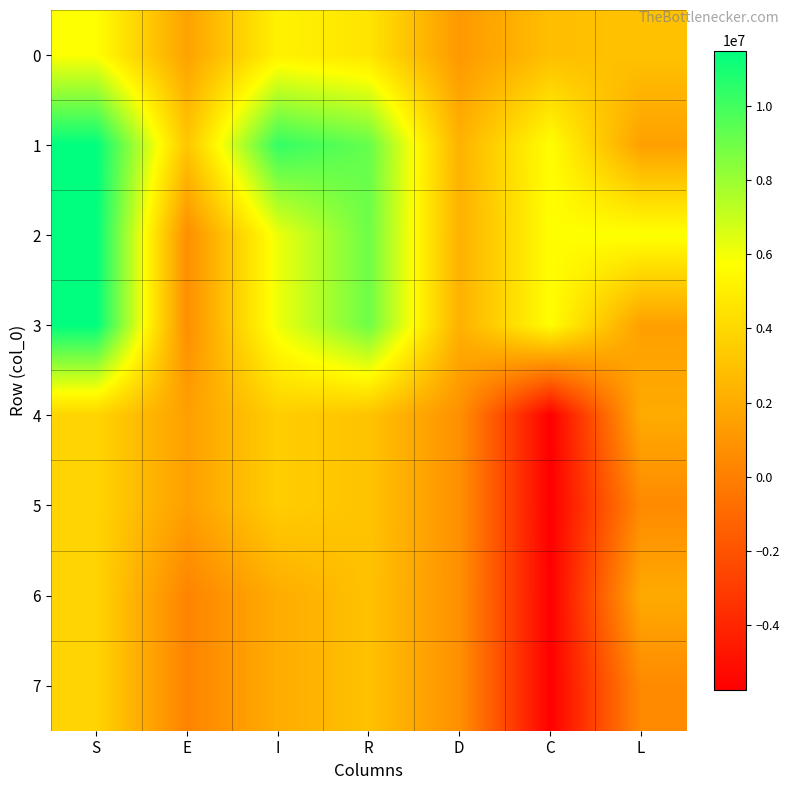

At which category is the sum across all series the highest?

S